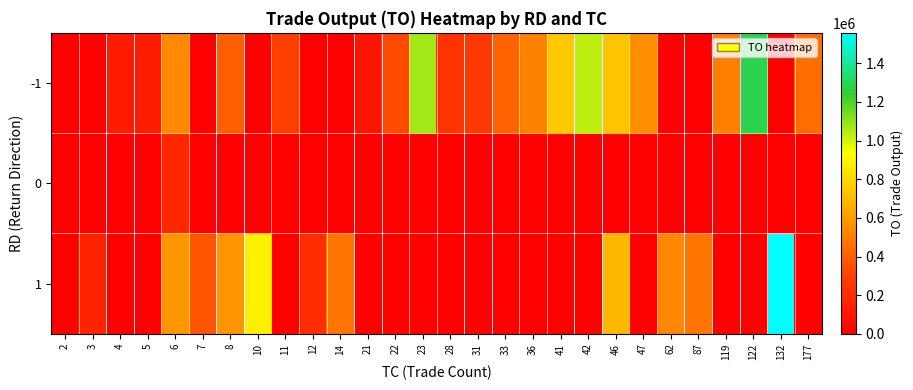

Reading right to left, transcribe all the data shown in this chart.

-1: 177=442230	132=0	122=1286510	119=500980	87=0	62=0	47=553250	46=727180	42=1030110	41=748290	36=507940	33=412450	31=258070	28=235310	23=1071580	22=330160	21=94630	14=0	12=0	11=287180	10=0	8=397410	7=0	6=540310	5=125660	4=133190	3=16640	2=14850
0: 177=0	132=0	122=0	119=0	87=0	62=0	47=0	46=0	42=0	41=0	36=0	33=0	31=0	28=0	23=0	22=0	21=0	14=0	12=0	11=0	10=0	8=0	7=0	6=177110	5=0	4=0	3=0	2=0
1: 177=0	132=1557600	122=0	119=0	87=476600	62=533330	47=0	46=690610	42=0	41=0	36=0	33=0	31=0	28=0	23=0	22=0	21=0	14=476600	12=207560	11=0	10=884300	8=572320	7=366240	6=572320	5=0	4=0	3=160100	2=0